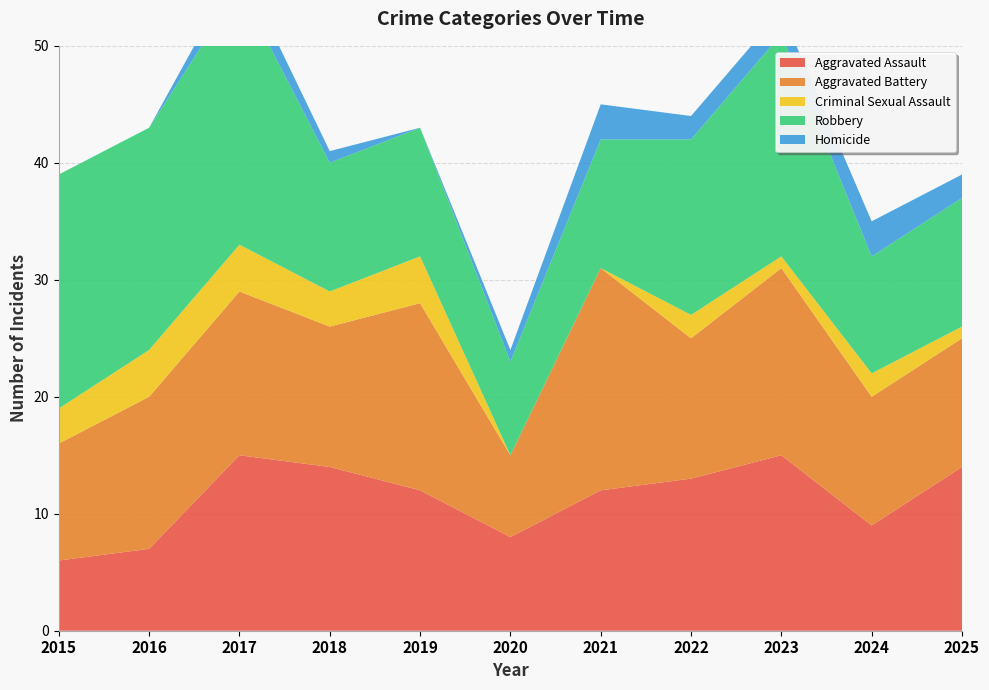

Reading left to right, transcribe all the data shown in this chart.

Aggravated Assault: 2015=6	2016=7	2017=15	2018=14	2019=12	2020=8	2021=12	2022=13	2023=15	2024=9	2025=14
Aggravated Battery: 2015=10	2016=13	2017=14	2018=12	2019=16	2020=7	2021=19	2022=12	2023=16	2024=11	2025=11
Criminal Sexual Assault: 2015=3	2016=4	2017=4	2018=3	2019=4	2020=0	2021=0	2022=2	2023=1	2024=2	2025=1
Robbery: 2015=20	2016=19	2017=22	2018=11	2019=11	2020=8	2021=11	2022=15	2023=19	2024=10	2025=11
Homicide: 2015=0	2016=0	2017=2	2018=1	2019=0	2020=1	2021=3	2022=2	2023=2	2024=3	2025=2